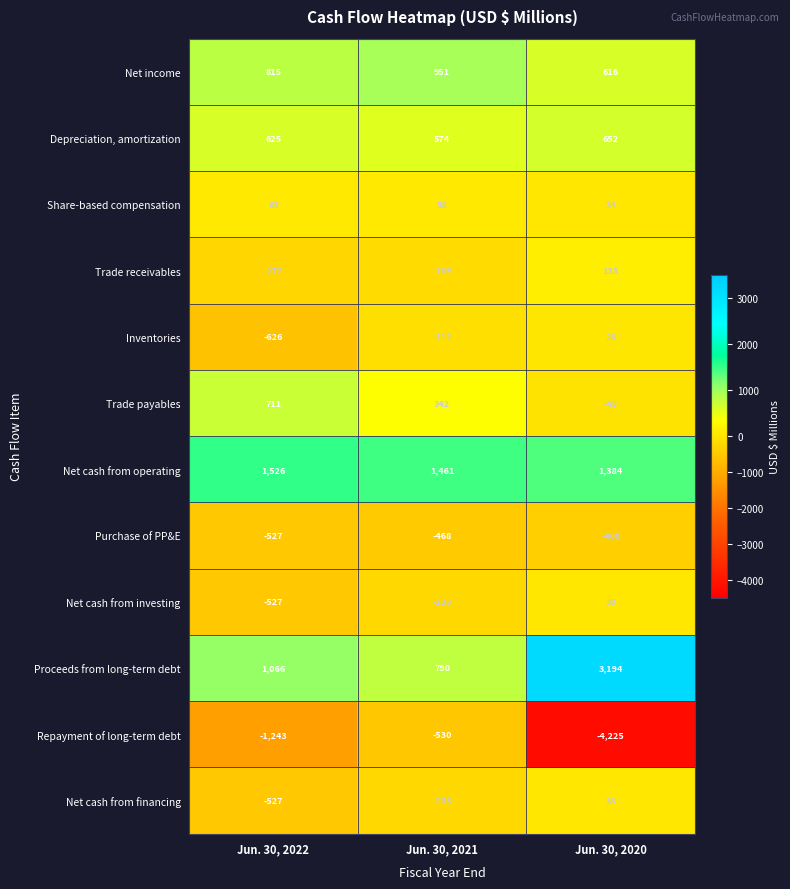

Which category has the highest value in the Repayment of long-term debt series?

Jun. 30, 2021